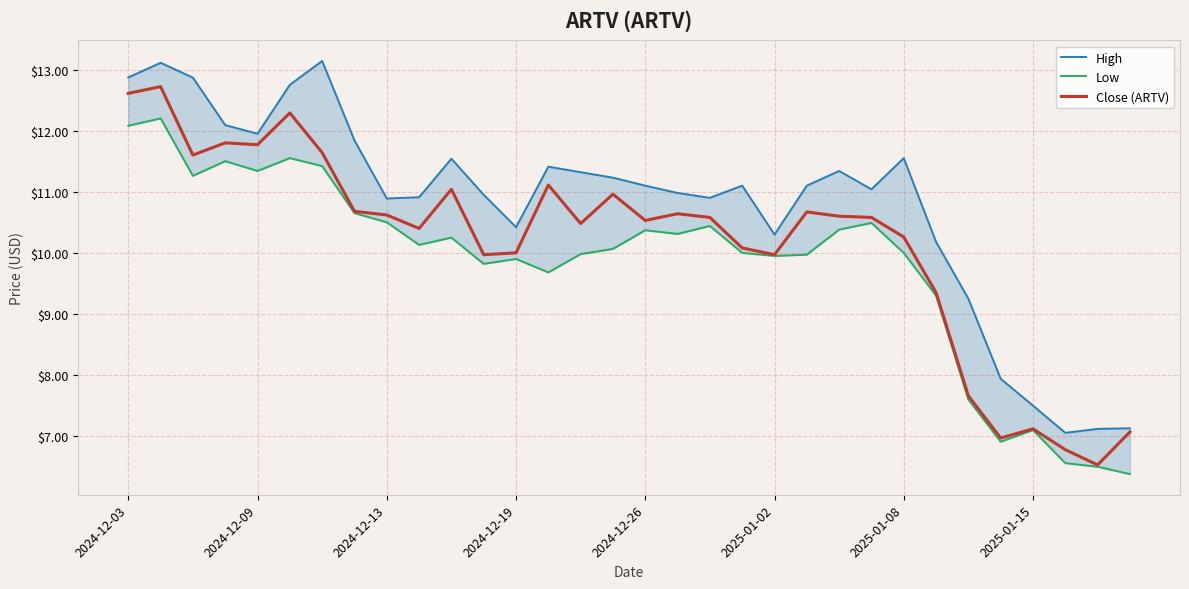

What is the value of the Low point at the 8th from the left?

10.6